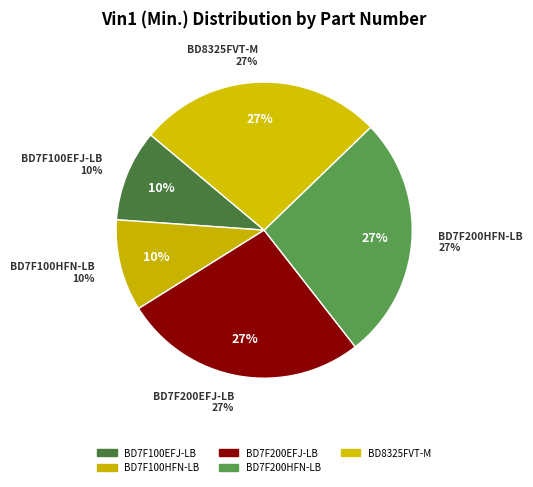

How many slices are in this pie chart?

5